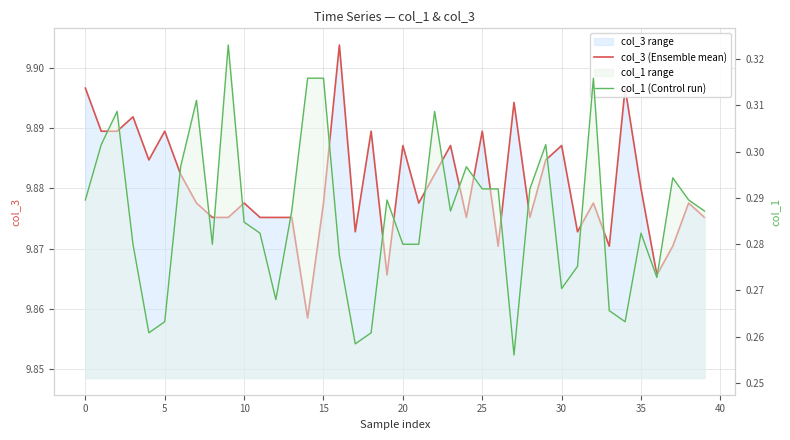

What is the difference between the maximum and second lowest values in the col_1 (Control run) series?

0.1